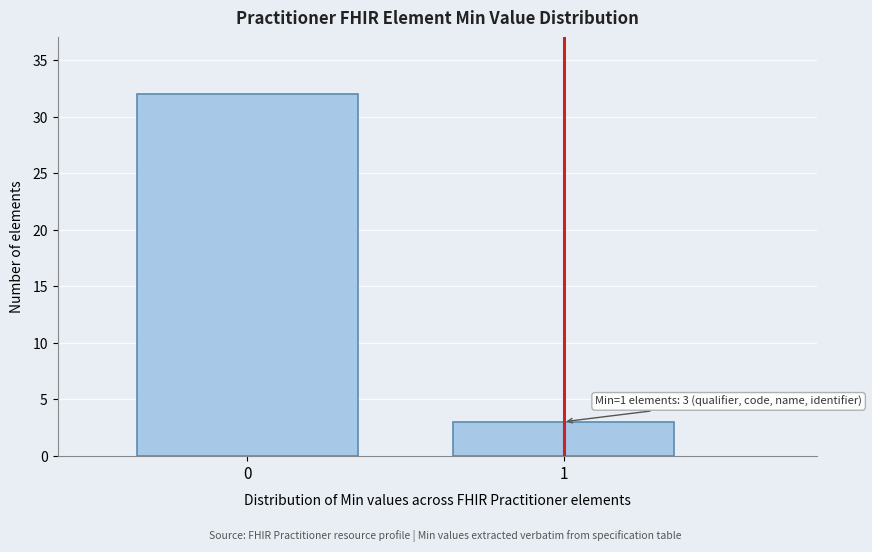

Reading right to left, transcribe all the data shown in this chart.

3	32